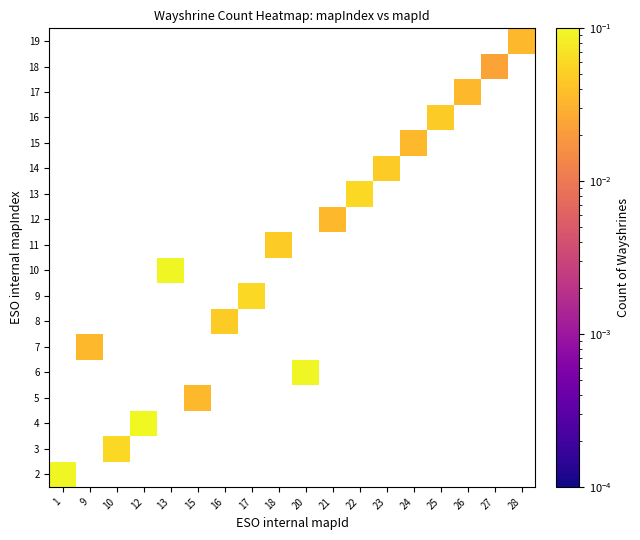

List the series in order of their peak value, highest first.

2, 3, 4, 5, 6, 7, 8, 9, 10, 11, 12, 13, 14, 15, 16, 17, 18, 19